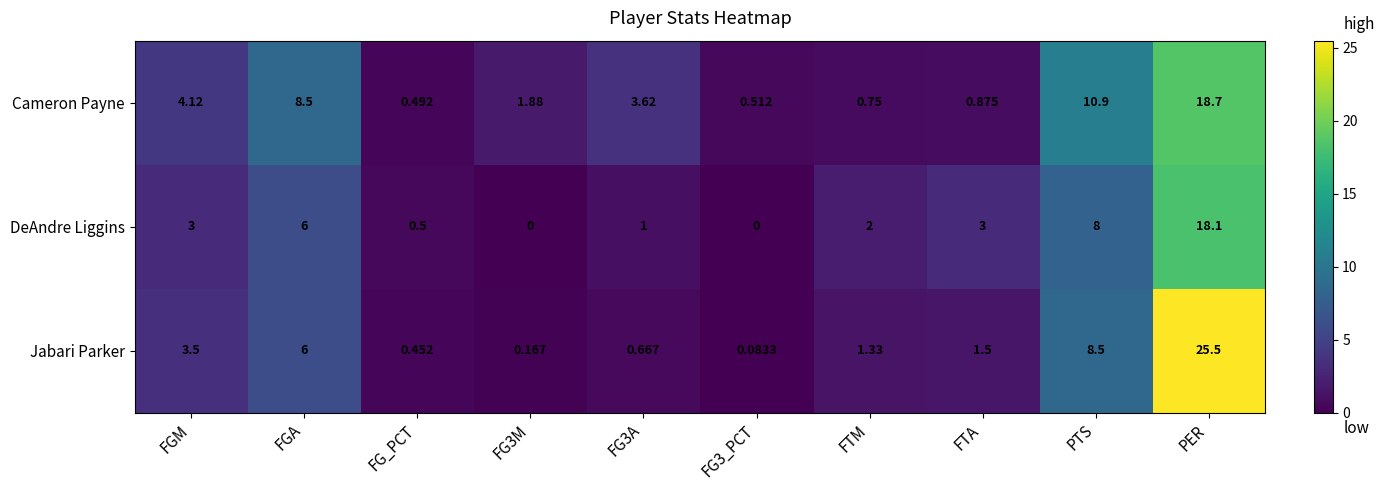

Which series has the largest range (max minus min)?

Jabari Parker